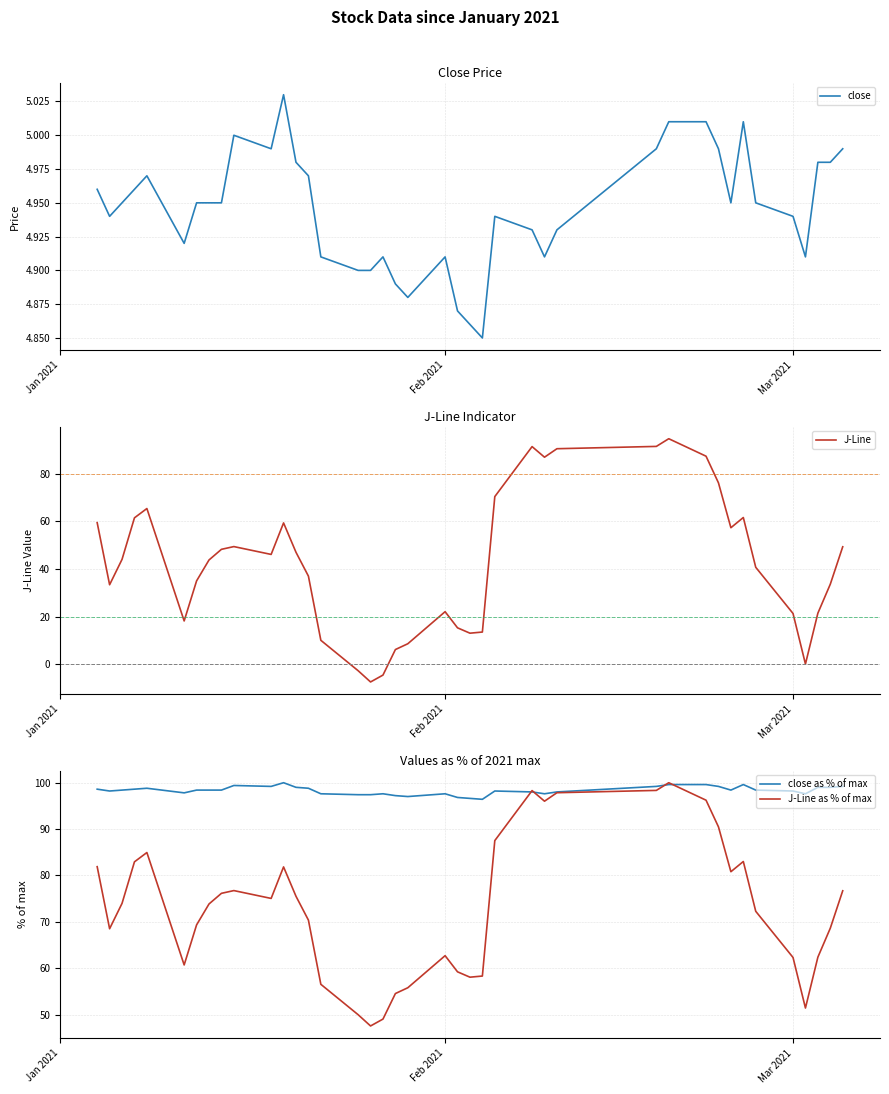

How many values in the close as % of max series are below 98?

13